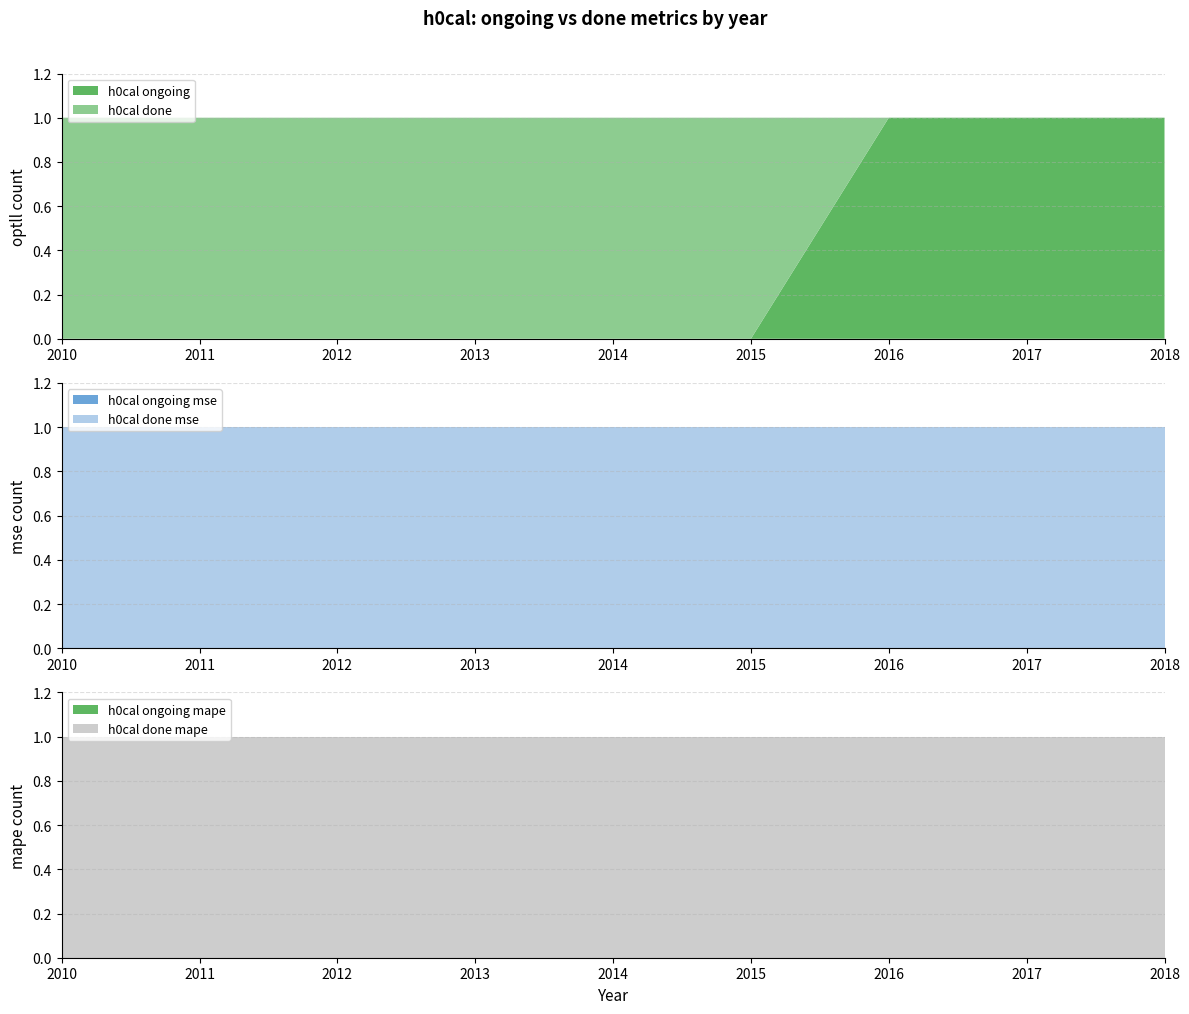

True or false: h0cal ongoing has a value of 2 at 2016.

False